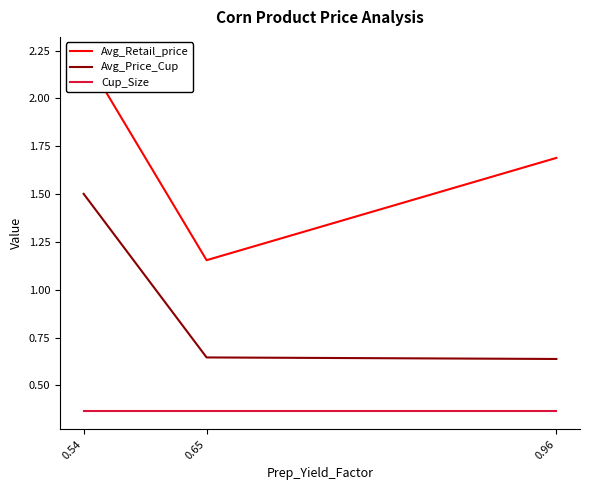

Reading left to right, what are all the values shown in this chart?

Avg_Retail_price: 0.54=2.2	0.65=1.2	0.96=1.7
Avg_Price_Cup: 0.54=1.5	0.65=0.6	0.96=0.6
Cup_Size: 0.54=0.4	0.65=0.4	0.96=0.4